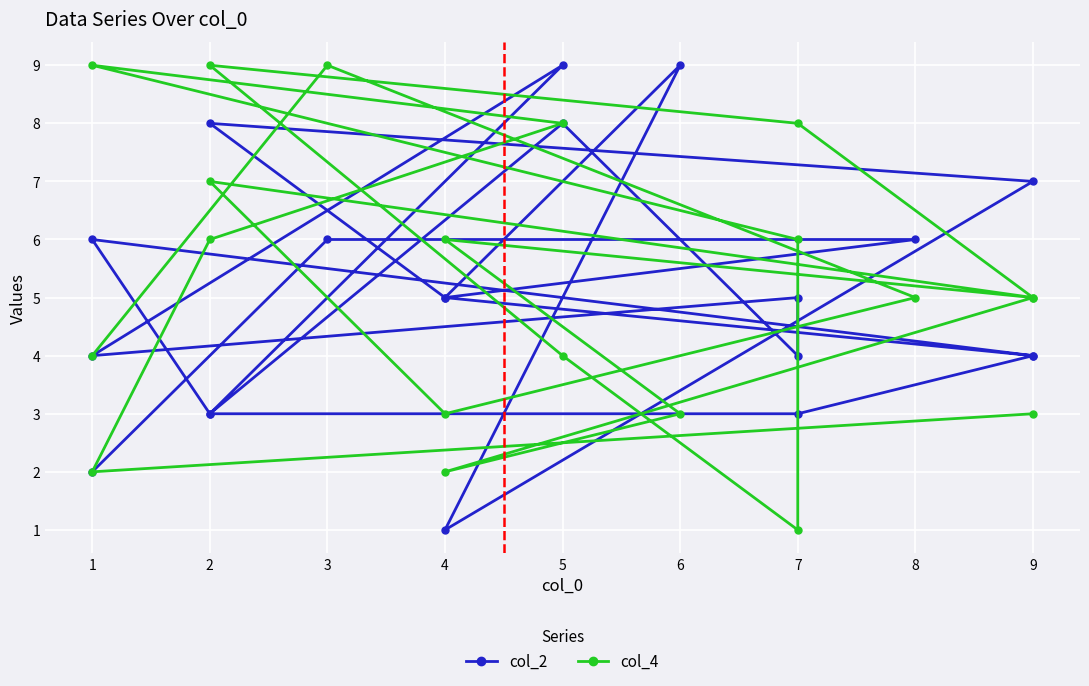

Count the number of data series in this chart.

2